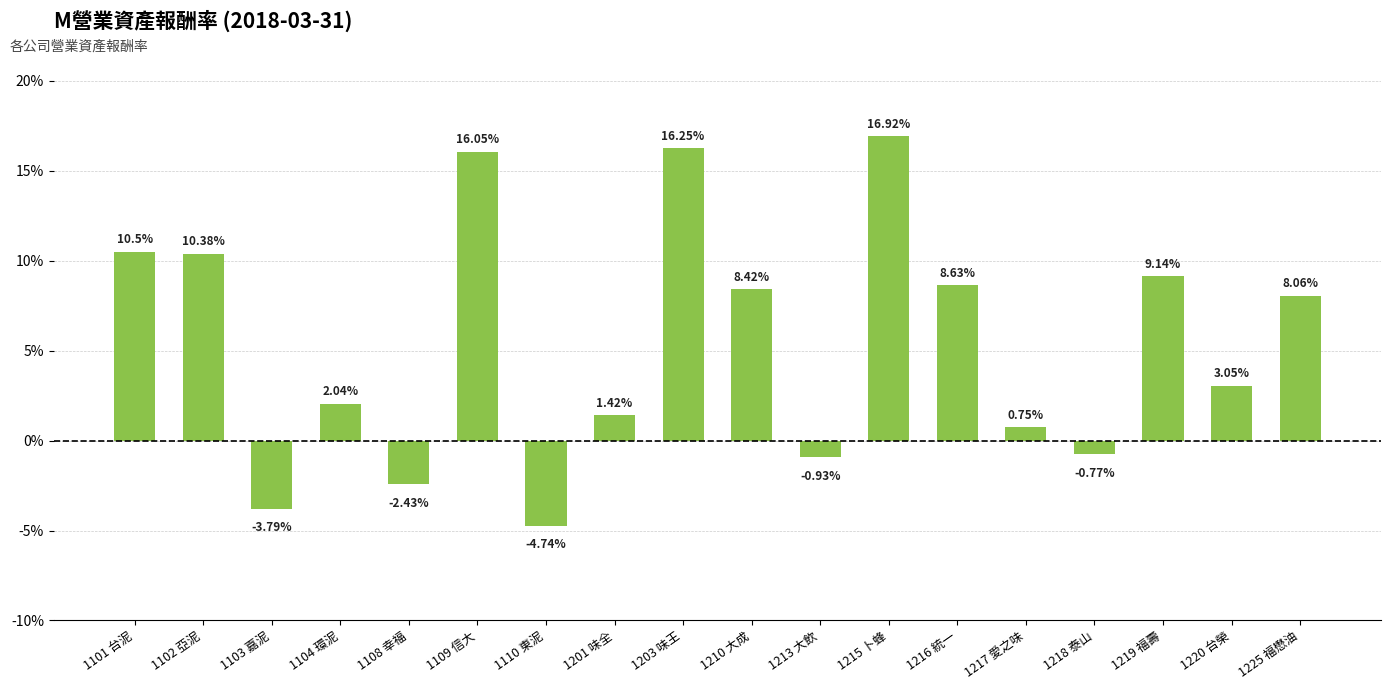

List the labels in order of value, largest first.

1215 卜蜂, 1203 味王, 1109 信大, 1101 台泥, 1102 亞泥, 1219 福壽, 1216 統一, 1210 大成, 1225 福懋油, 1220 台榮, 1104 環泥, 1201 味全, 1217 愛之味, 1218 泰山, 1213 大飲, 1108 幸福, 1103 嘉泥, 1110 東泥